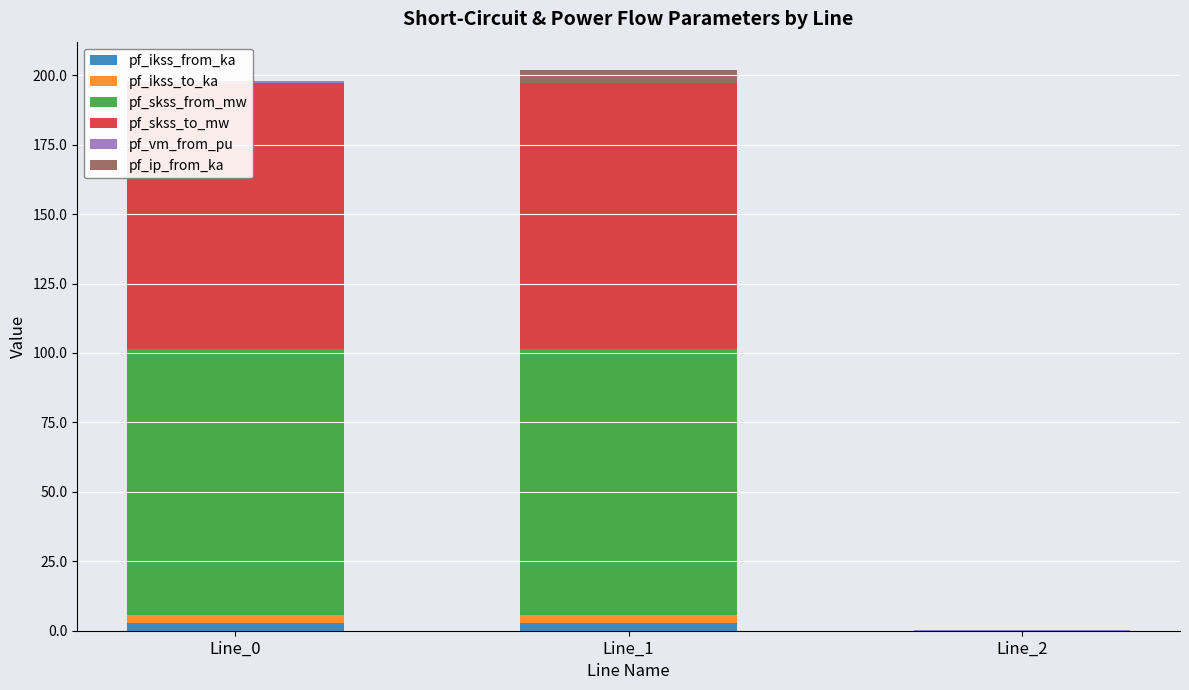

Count the number of data series in this chart.

6